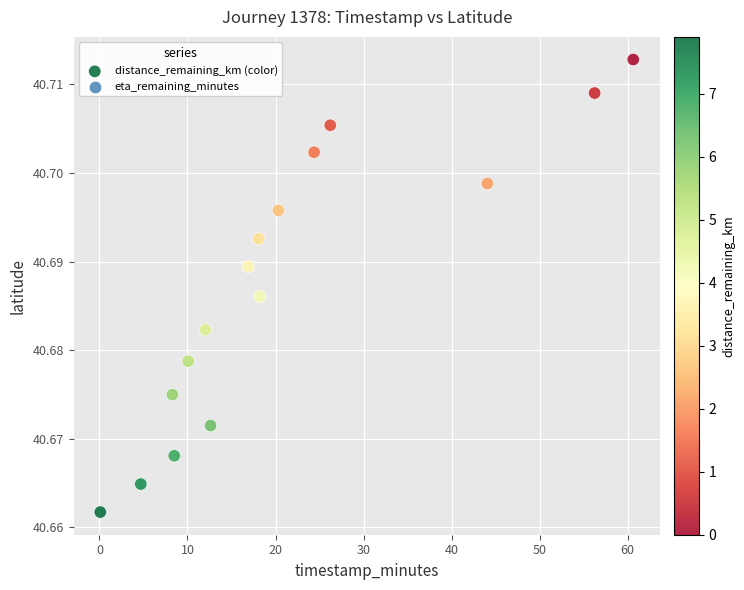

What is the range of X values (max minus min)?

60.5